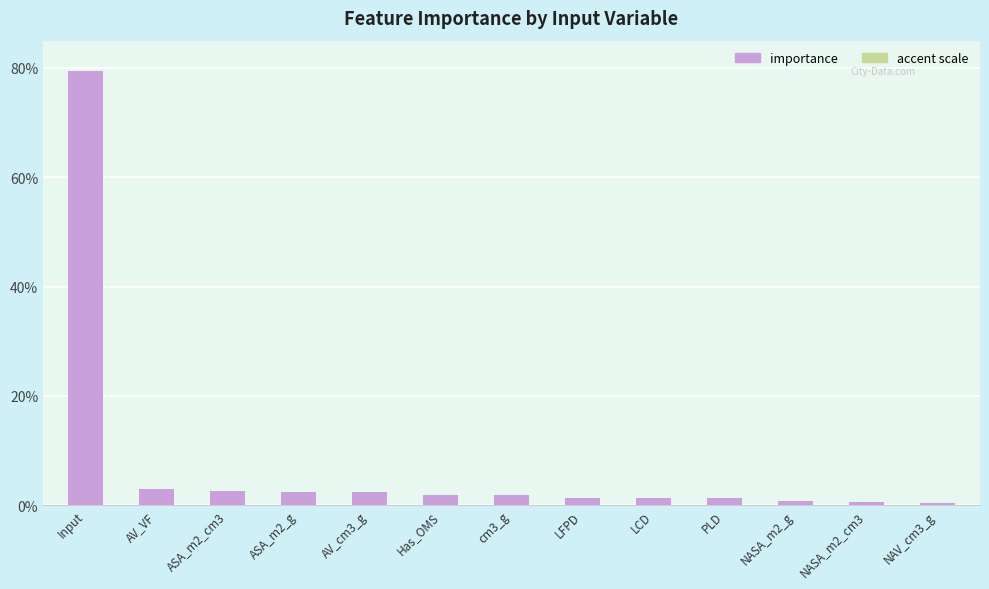

Which category has the lowest value across all series?

NAV_cm3_g